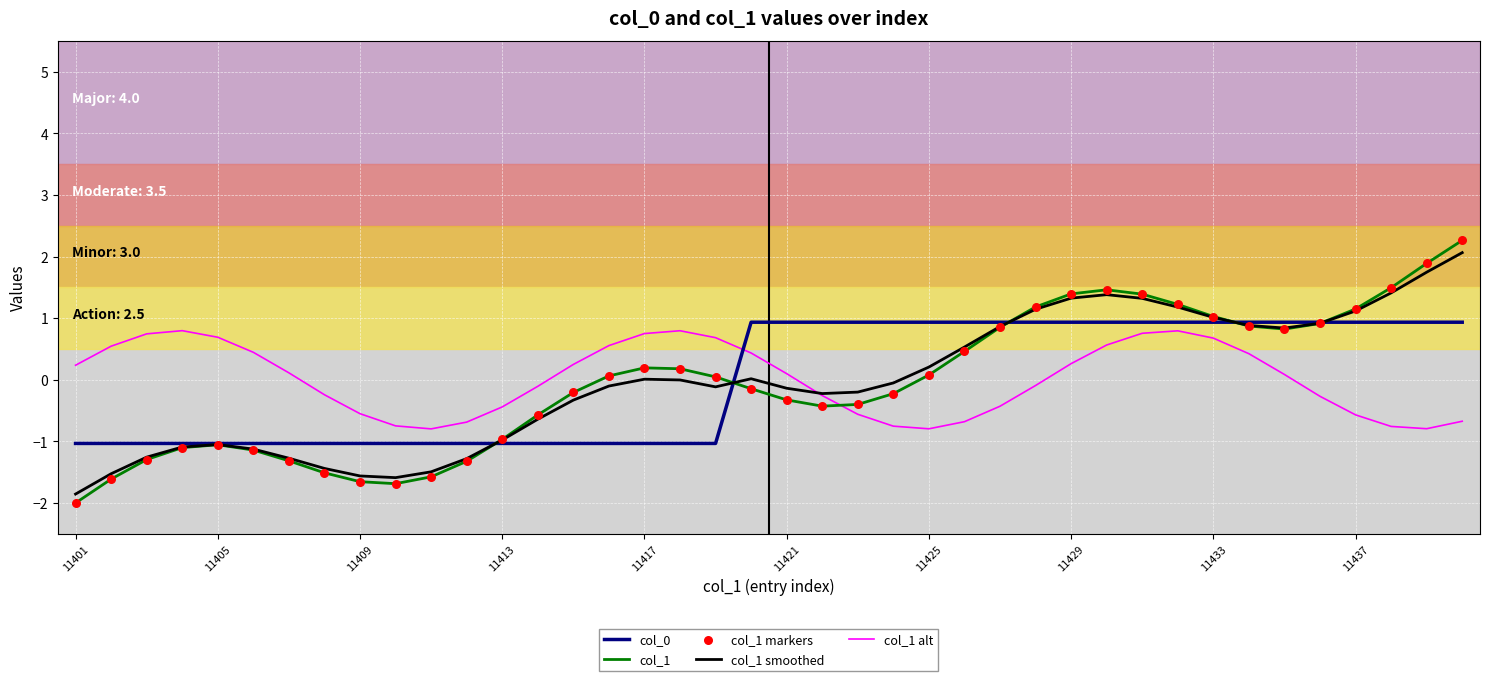

What is the maximum value shown in the chart?

2.3